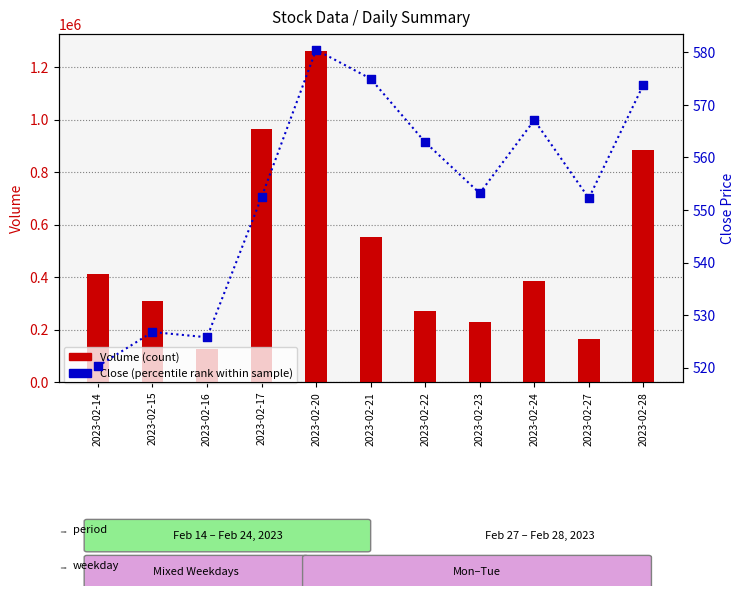

What is the total value across all series at 2023-02-21?

553789.0